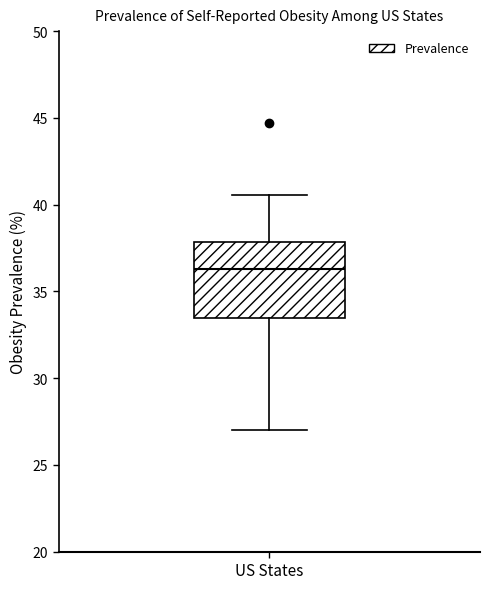

Transcribe this box plot: give where the median line is, the range the box spans, and where the two whiskers end, as read against the y-axis. The values are not printed on the chart, so give them approximately, as read against the axis.

median 36.5, box 33.5 to 38.0, whiskers 27.0 to 40.5